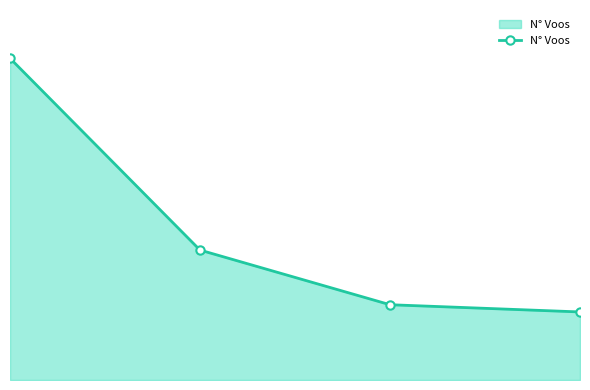

Rank the categories by value from lowest to highest.

3, 2, 1, 0